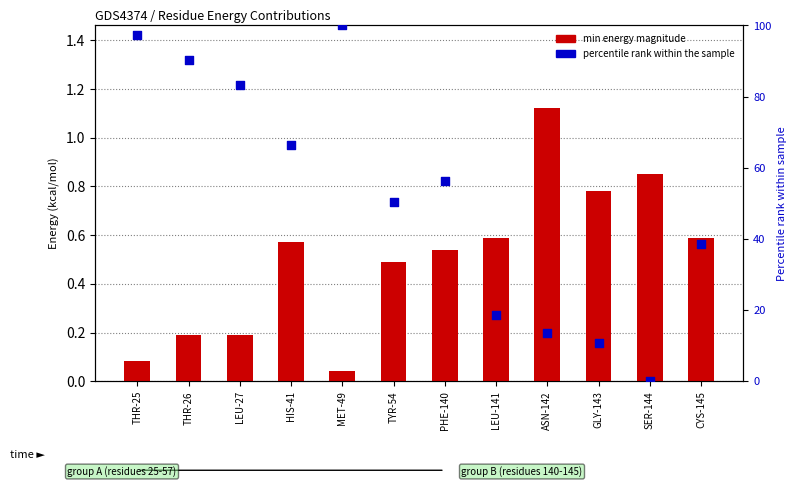

What are all the series names shown in the legend?

min energy magnitude, percentile rank within the sample